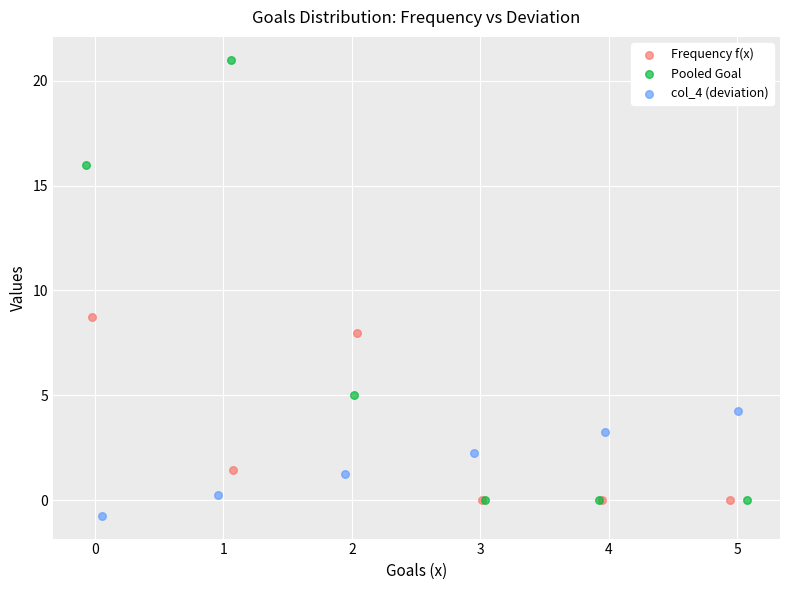

What are all the series names shown in the legend?

Frequency f(x), Pooled Goal, col_4 (deviation)